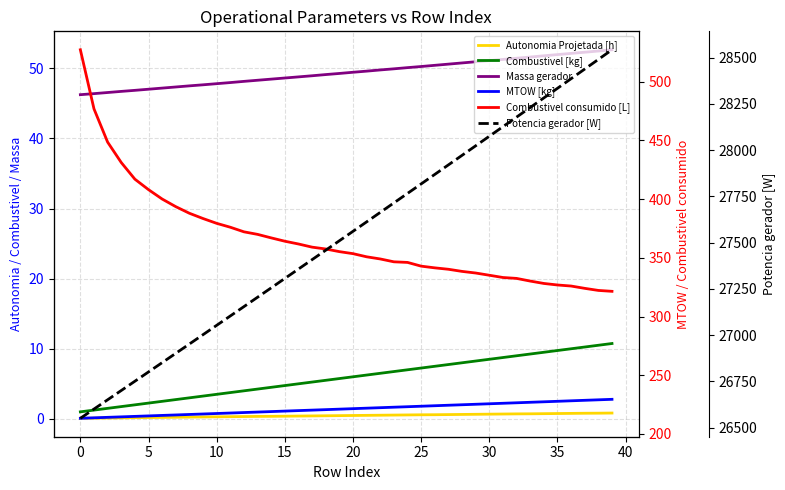

The Combustivel [kg] series shows 8.5 at 17. True or false?

False